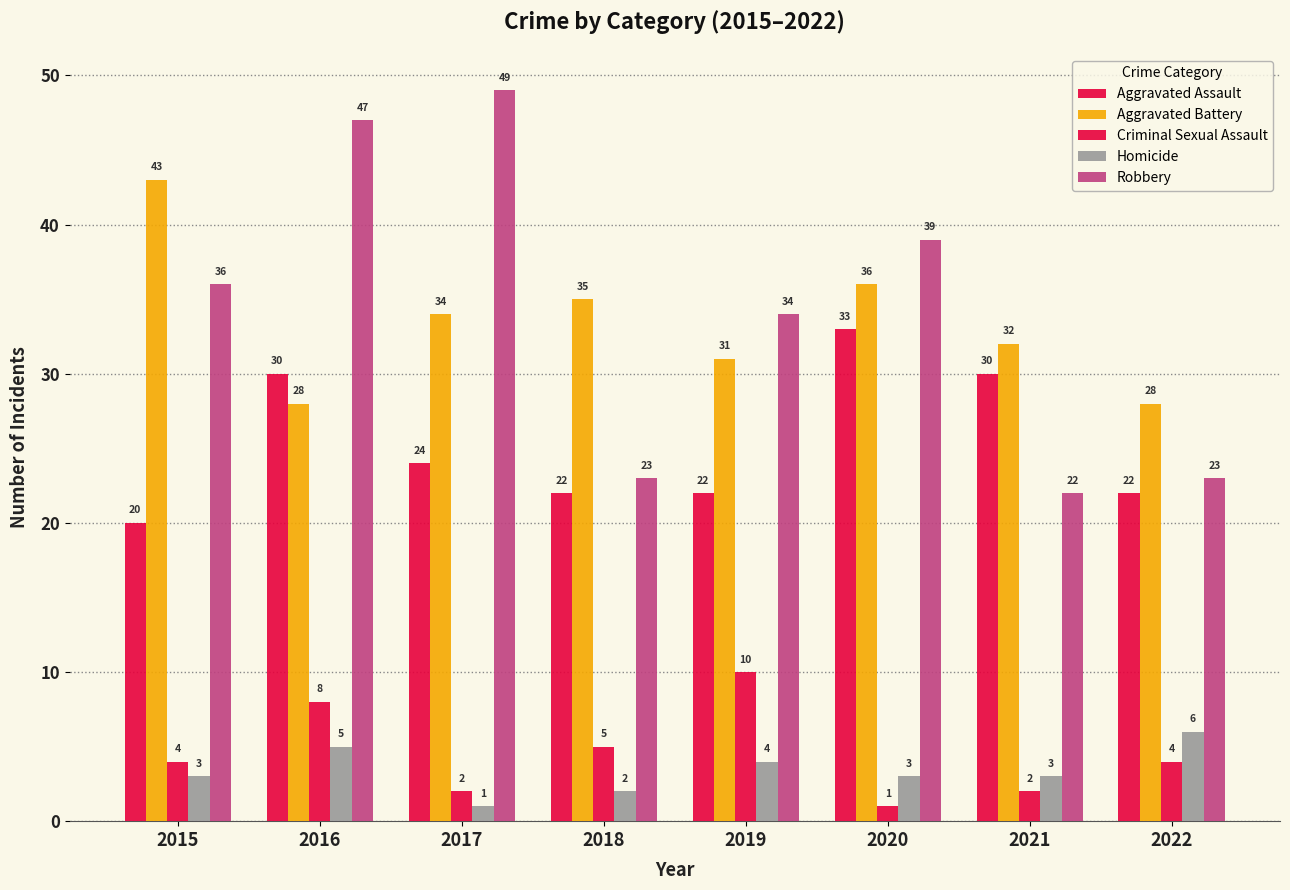

Are the bars grouped side by side (vs. stacked)?

Yes